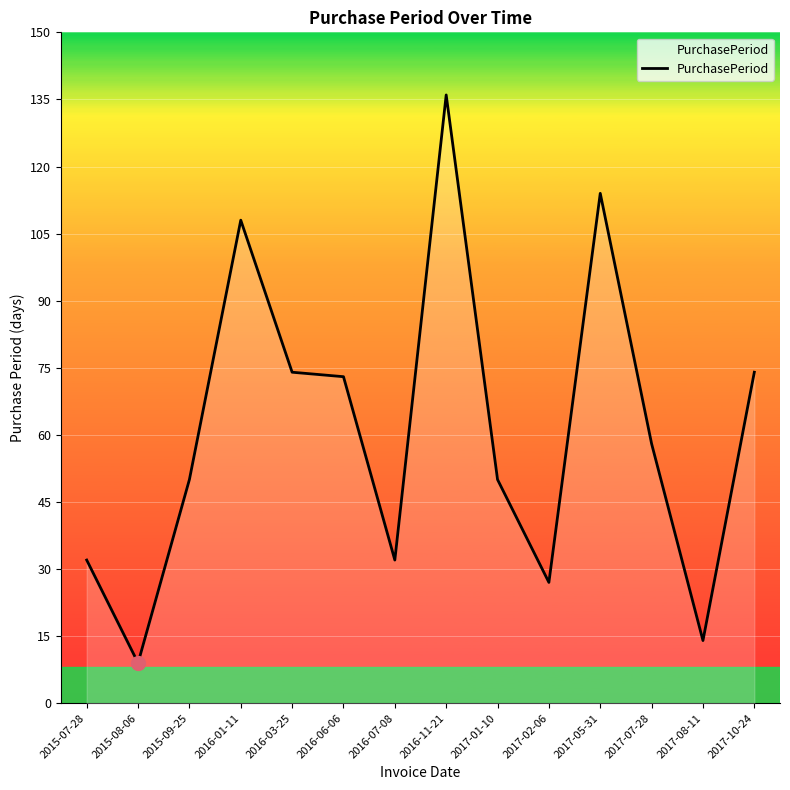

Reading right to left, list all the values displayed in this chart.

2017-10-24=74	2017-08-11=14	2017-07-28=58	2017-05-31=114	2017-02-06=27	2017-01-10=50	2016-11-21=136	2016-07-08=32	2016-06-06=73	2016-03-25=74	2016-01-11=108	2015-09-25=50	2015-08-06=9	2015-07-28=32